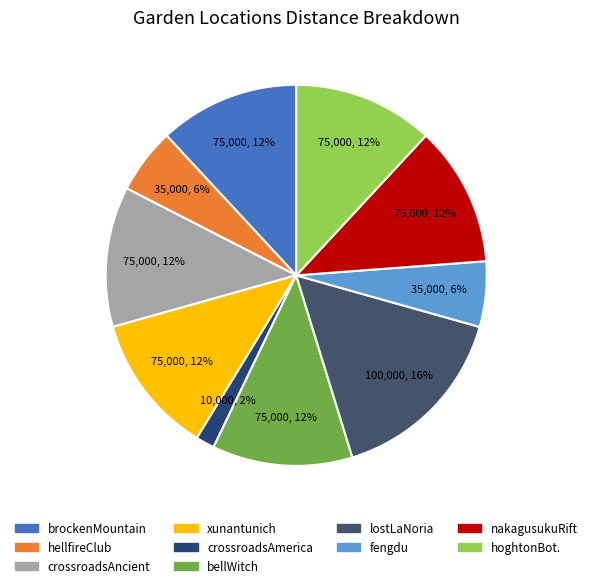

Rank the categories by value from lowest to highest.

garden_crossroadsAmerica, garden_hellfireClub, garden_fengdu, garden_brockenMountain, garden_crossroadsAncient, garden_xunantunich, garden_bellWitch, garden_nakagusukuRift, garden_hoghtonBottoms, garden_lostLaNoria